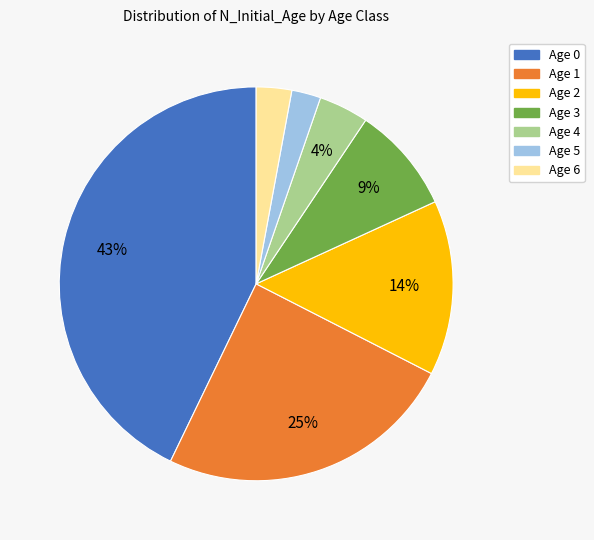

Is there any slice that represents more than half of the pie?

No